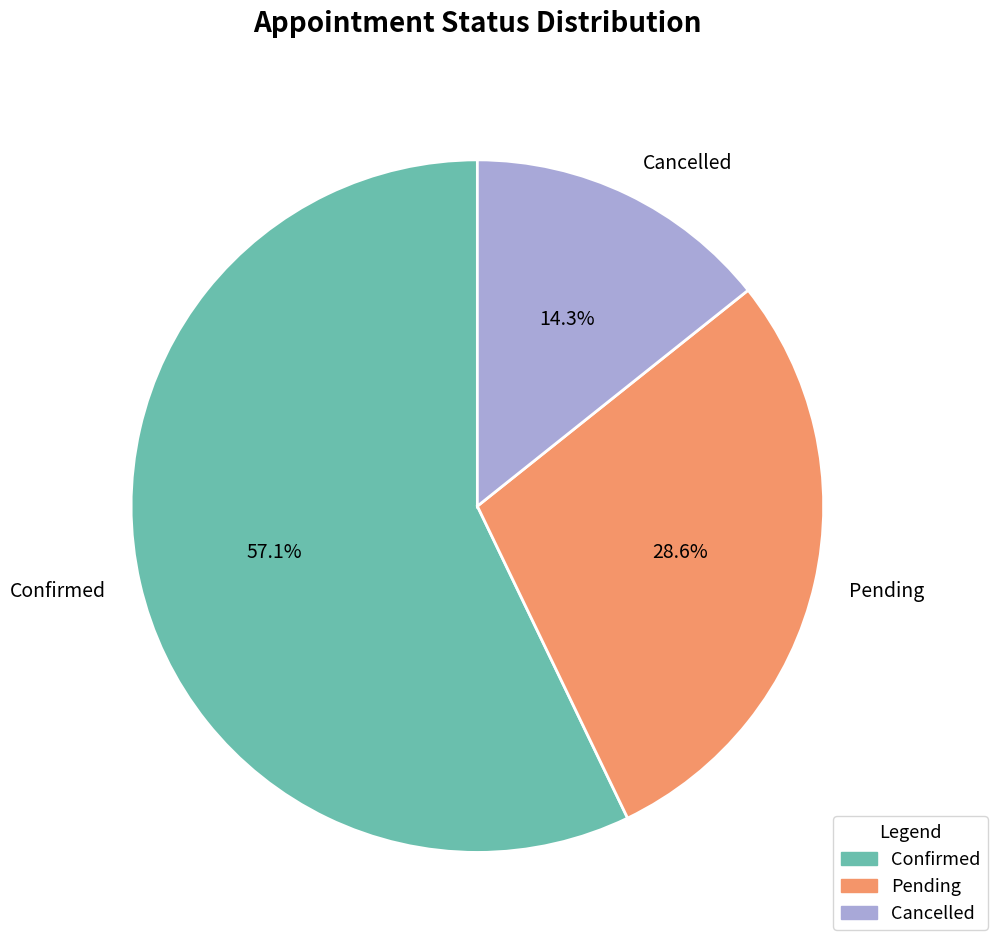

The Pending slice represents 29% of the pie. True or false?

True